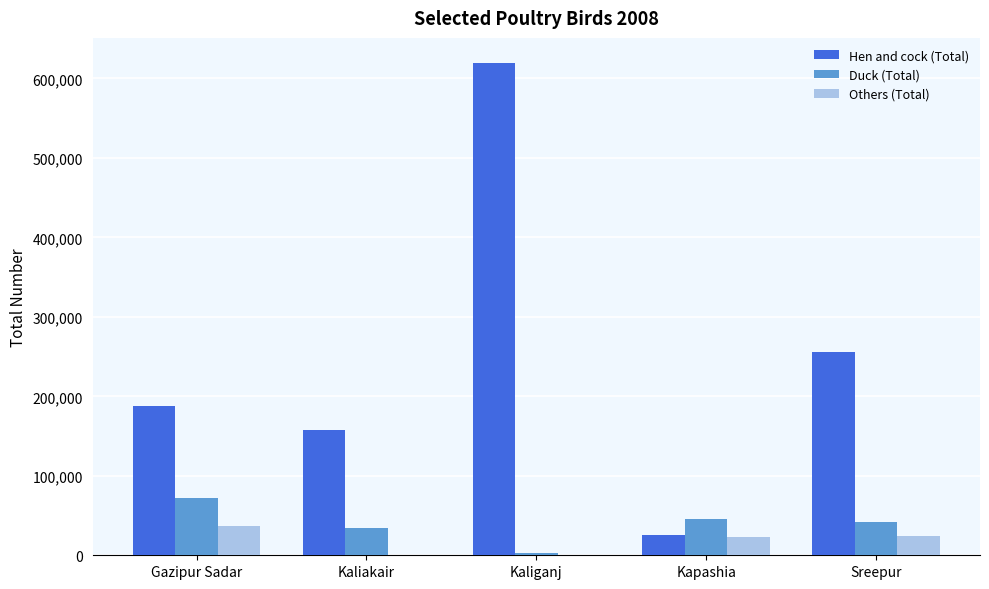

What is the maximum value shown in the chart?

620000